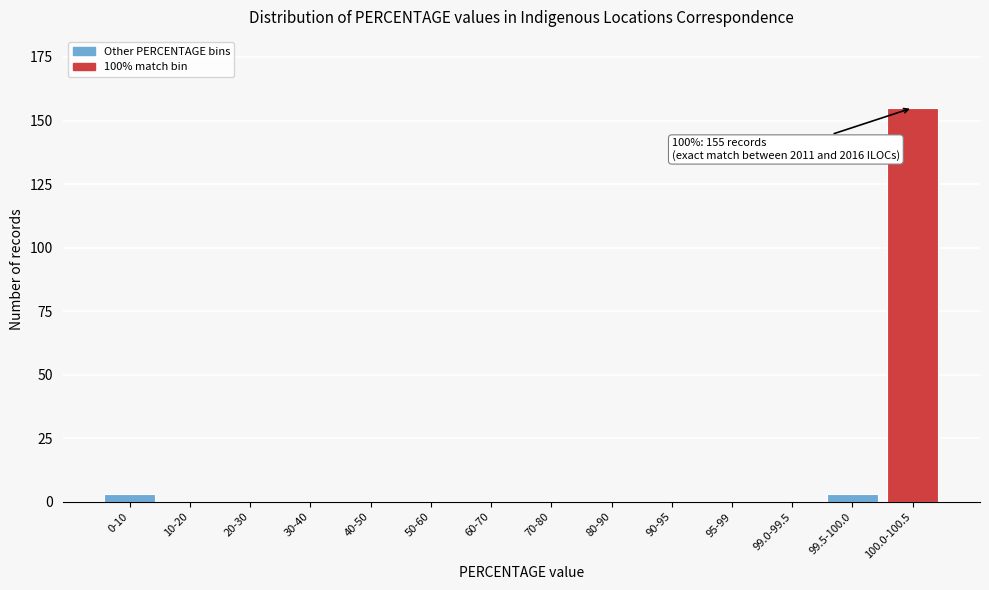

Reading left to right, extract all data points from this chart.

0-10=3	10-20=0	20-30=0	30-40=0	40-50=0	50-60=0	60-70=0	70-80=0	80-90=0	90-95=0	95-99=0	99.0-99.5=0	99.5-100.0=3	100.0-100.5=155